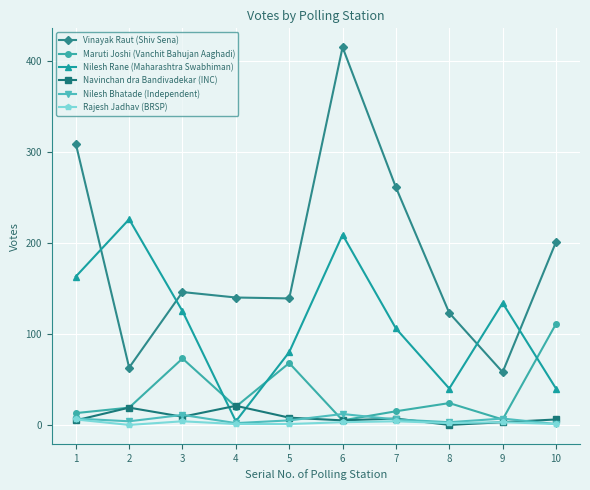

In Vinayak Raut (Shiv Sena), how many points are lower than both neighbors (excluding endpoints)?

3